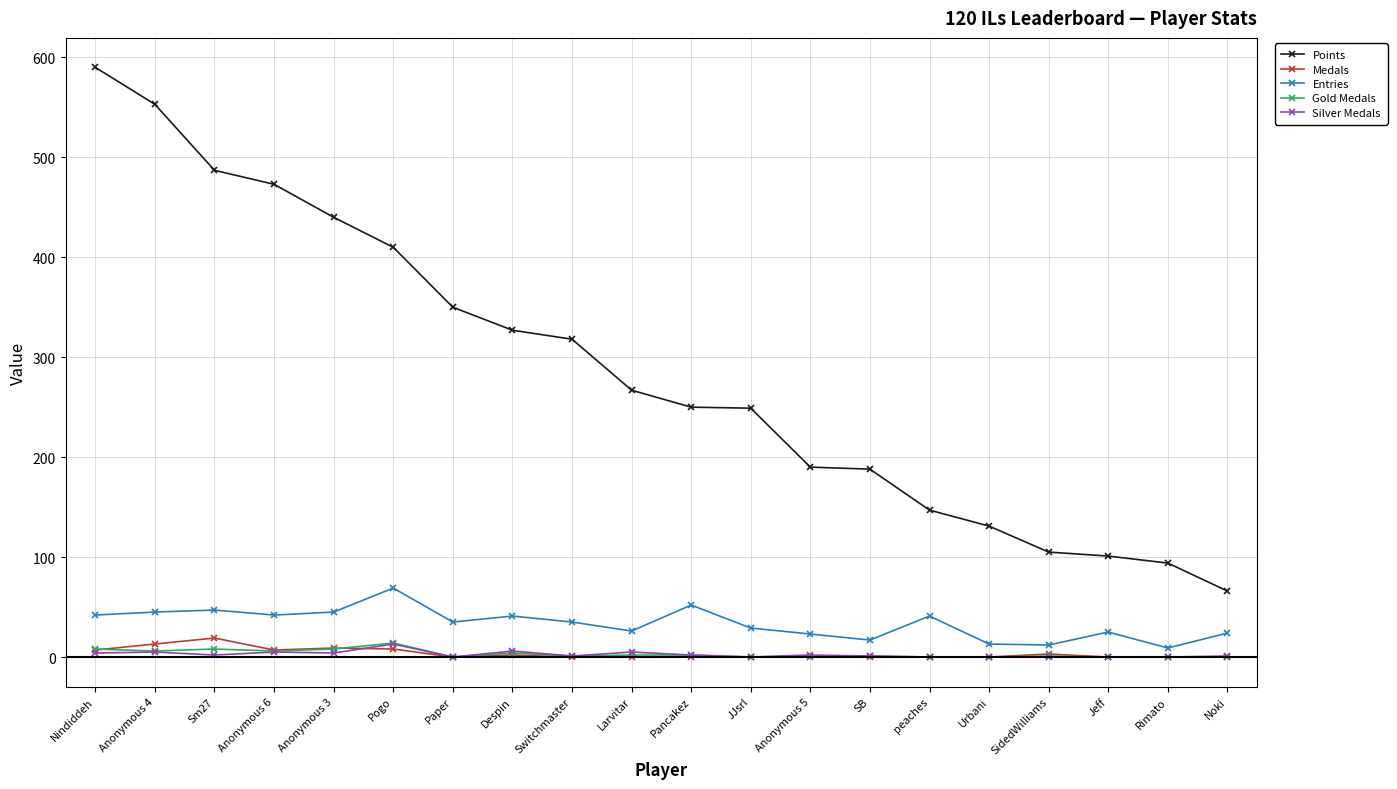

Which series has the widest spread of values?

Points